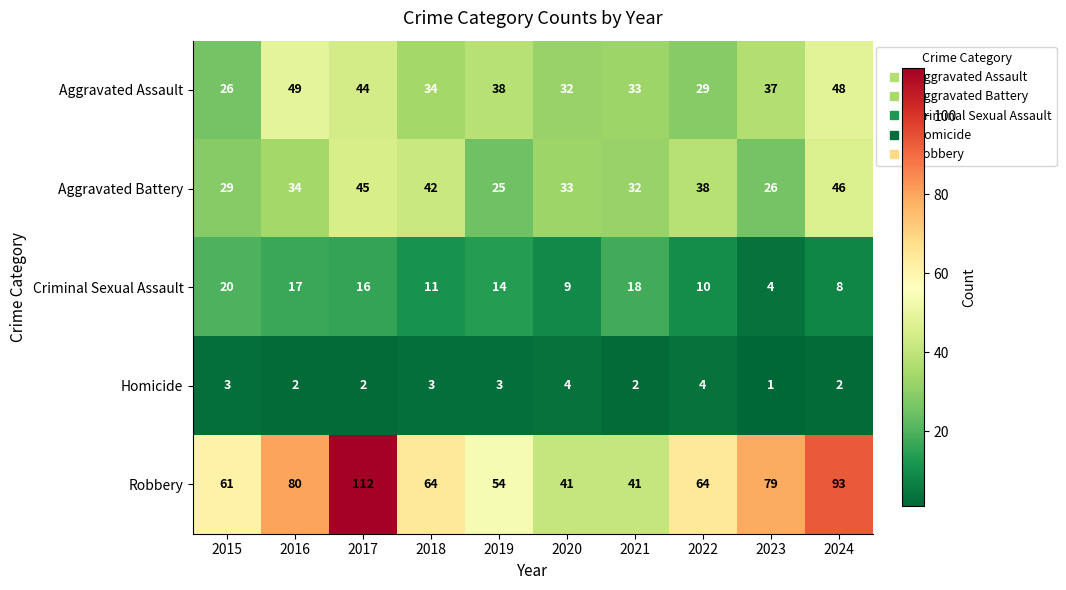

List the series in order of their peak value, highest first.

Robbery, Aggravated Assault, Aggravated Battery, Criminal Sexual Assault, Homicide